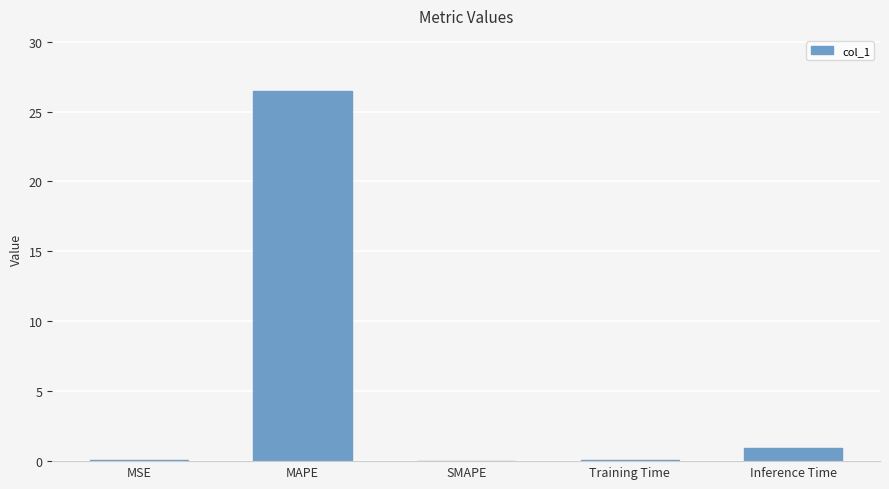

Which has a higher value, MAPE or MSE?

MAPE